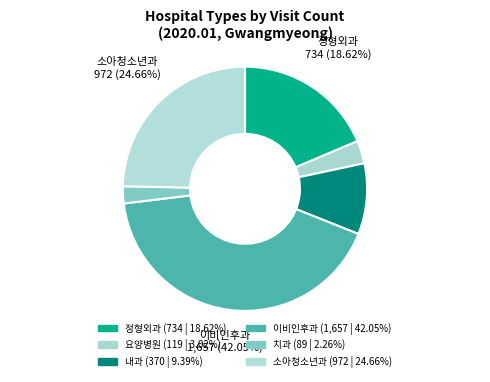

To the nearest percent, what portion does 소아청소년과 represent?

25%